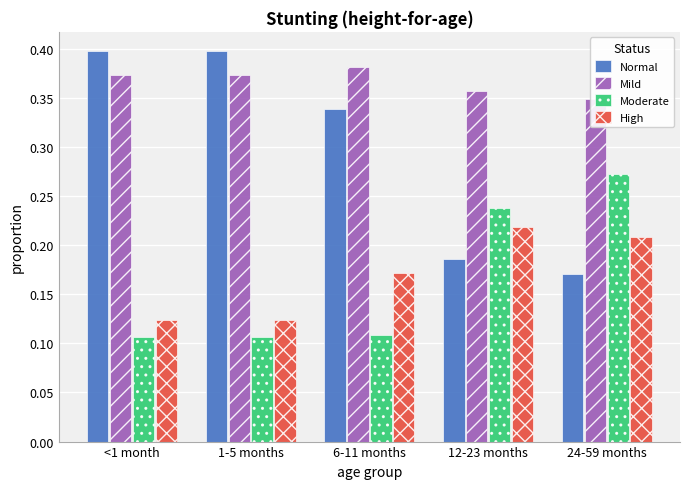

The Moderate series shows 0.2 at 6-11 months. True or false?

False